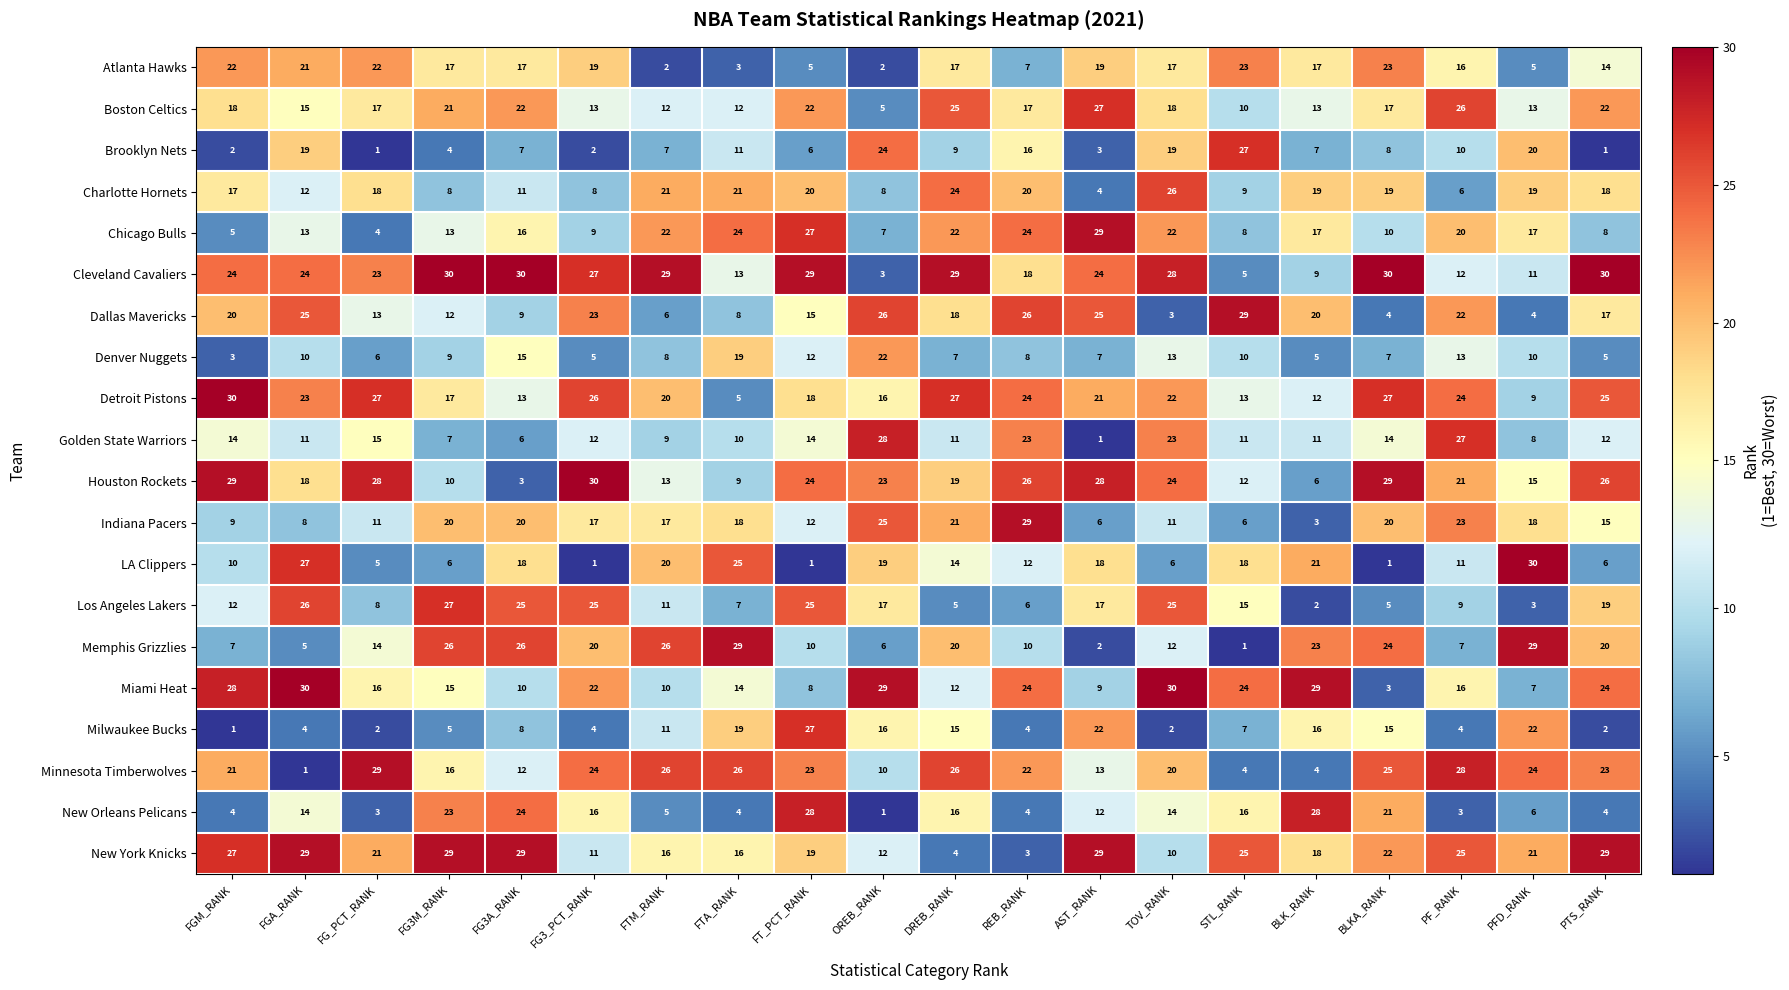

What is the maximum value shown in the chart?

30